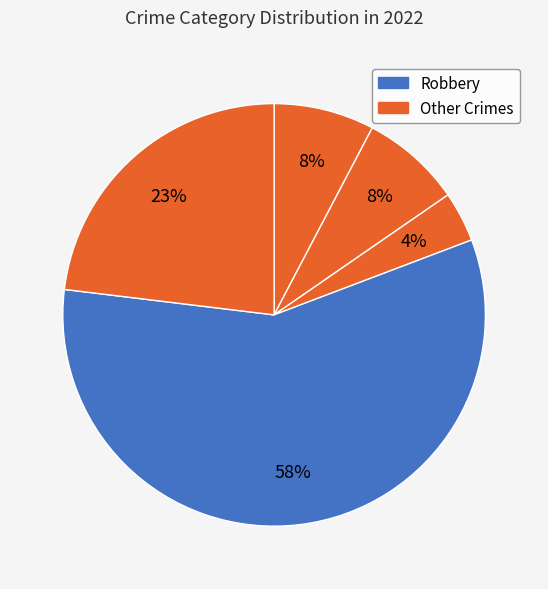

How many segments does this pie chart have?

5